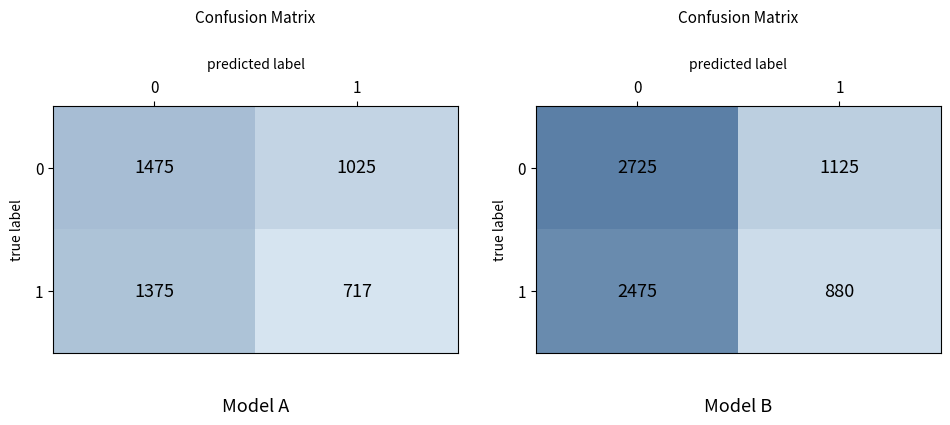

True or false: 0 has a value of 697 at 0.

False